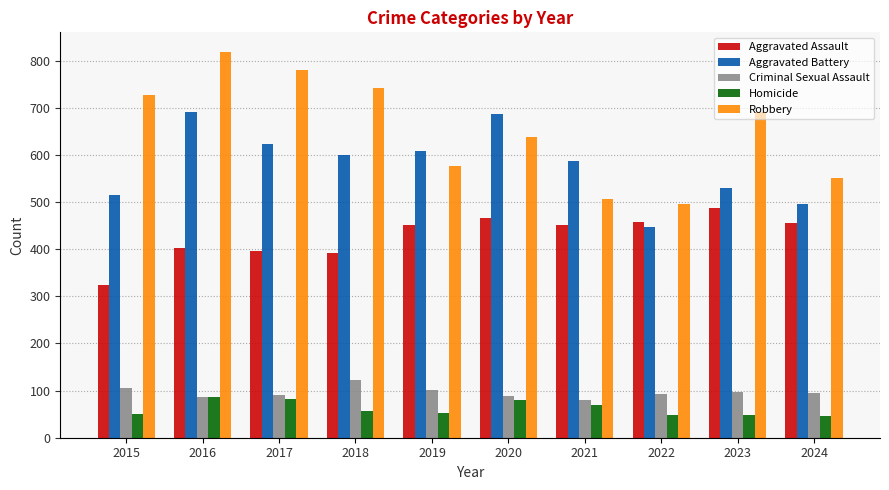

Rank the series at 2015 from highest to lowest value.

Robbery, Aggravated Battery, Aggravated Assault, Criminal Sexual Assault, Homicide